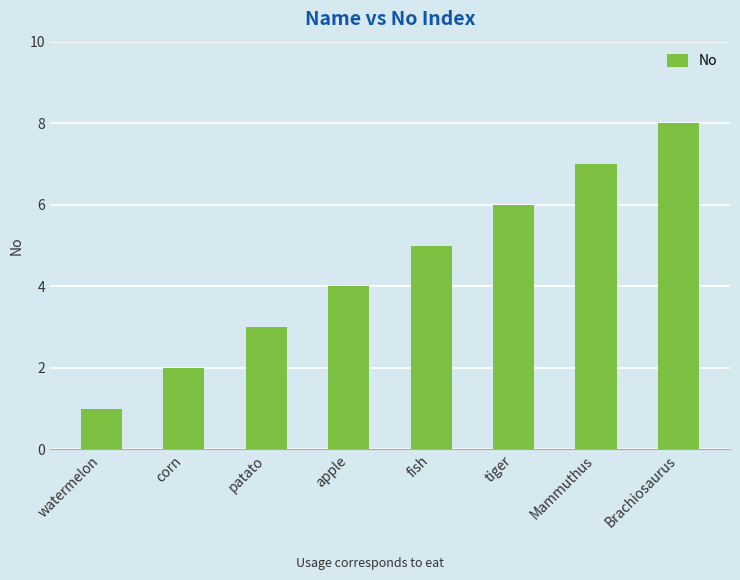

Approximately how many times larger is the value at tiger compared to watermelon?

6.0